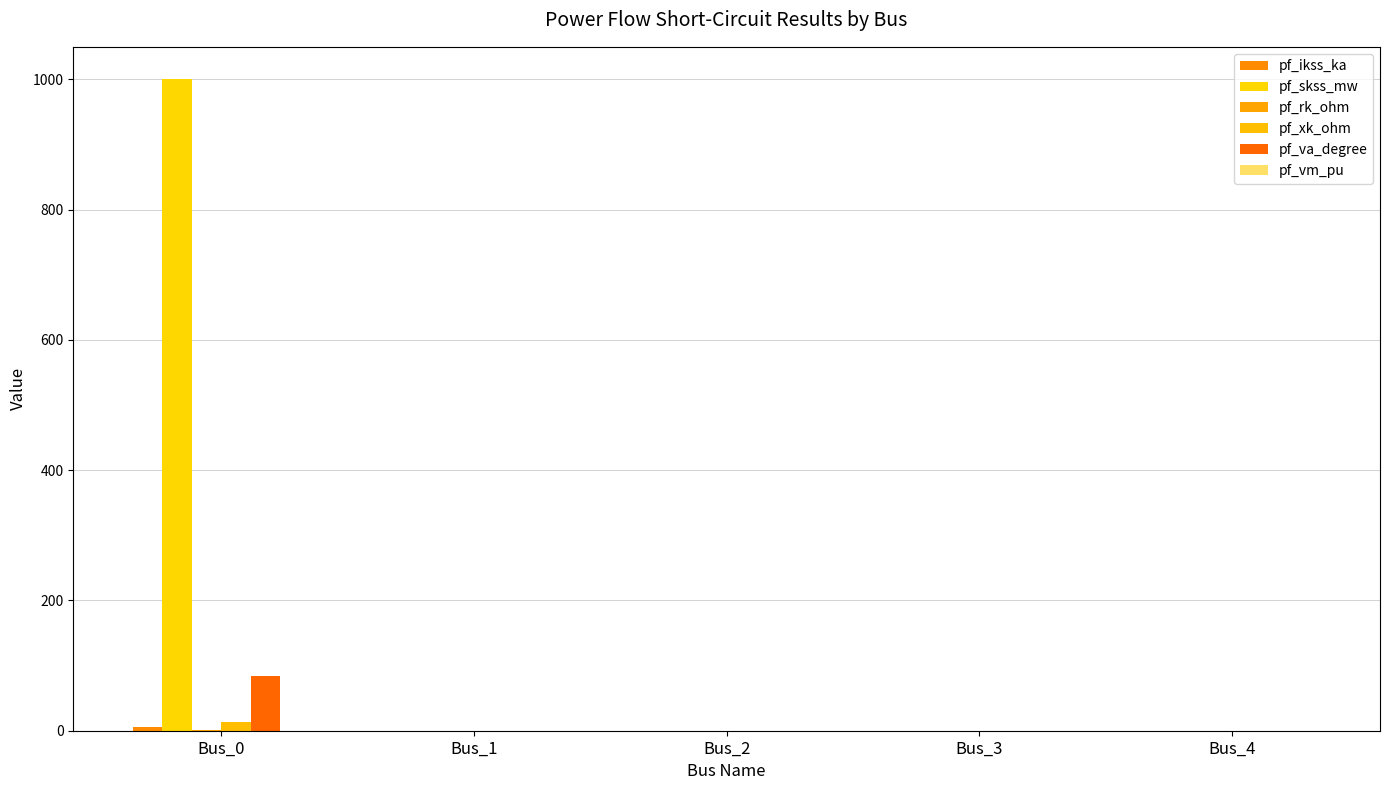

How many groups of bars are there?

5